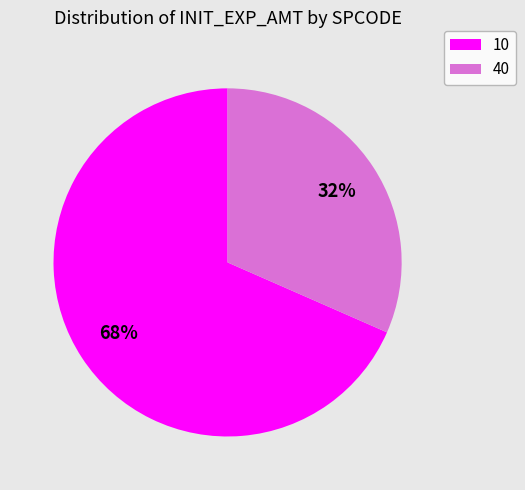

Which slice is the largest?

10